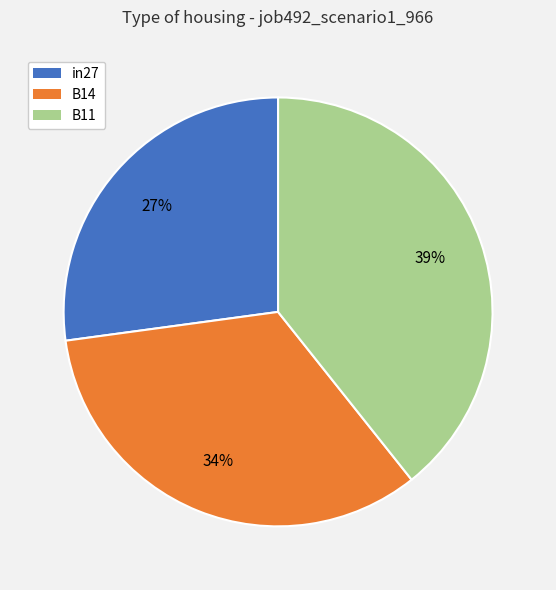

Combined, do B11 and B14 account for over 50%?

Yes